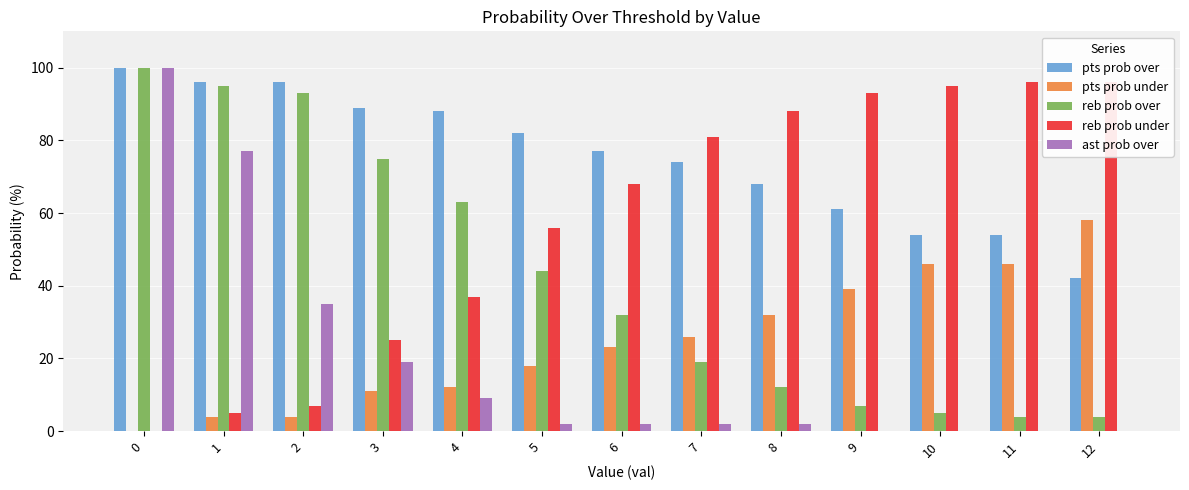

Reading right to left, what are all the values shown in this chart?

pts prob over: 12=42	11=54	10=54	9=61	8=68	7=74	6=77	5=82	4=88	3=89	2=96	1=96	0=100
pts prob under: 12=58	11=46	10=46	9=39	8=32	7=26	6=23	5=18	4=12	3=11	2=4	1=4	0=0
reb prob over: 12=4	11=4	10=5	9=7	8=12	7=19	6=32	5=44	4=63	3=75	2=93	1=95	0=100
reb prob under: 12=96	11=96	10=95	9=93	8=88	7=81	6=68	5=56	4=37	3=25	2=7	1=5	0=0
ast prob over: 12=0	11=0	10=0	9=0	8=2	7=2	6=2	5=2	4=9	3=19	2=35	1=77	0=100